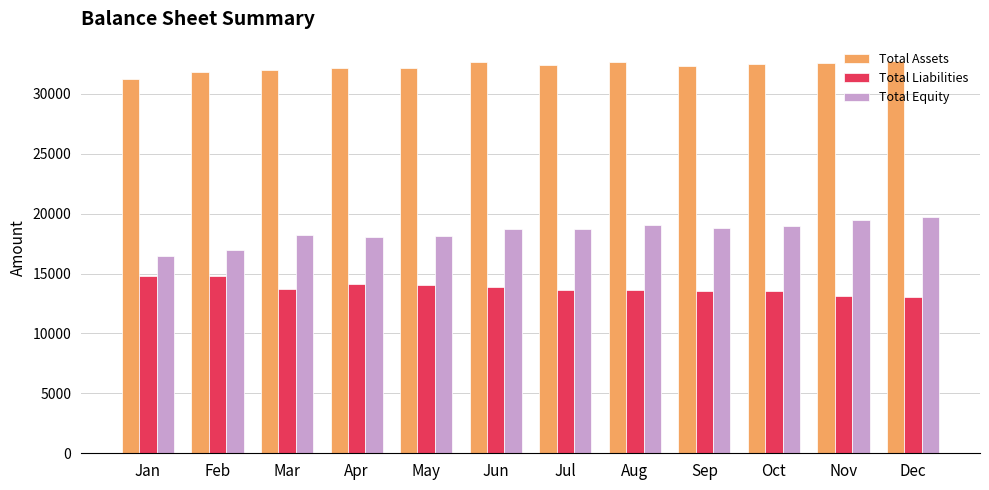

What are all the series names shown in the legend?

Total Assets, Total Liabilities, Total Equity